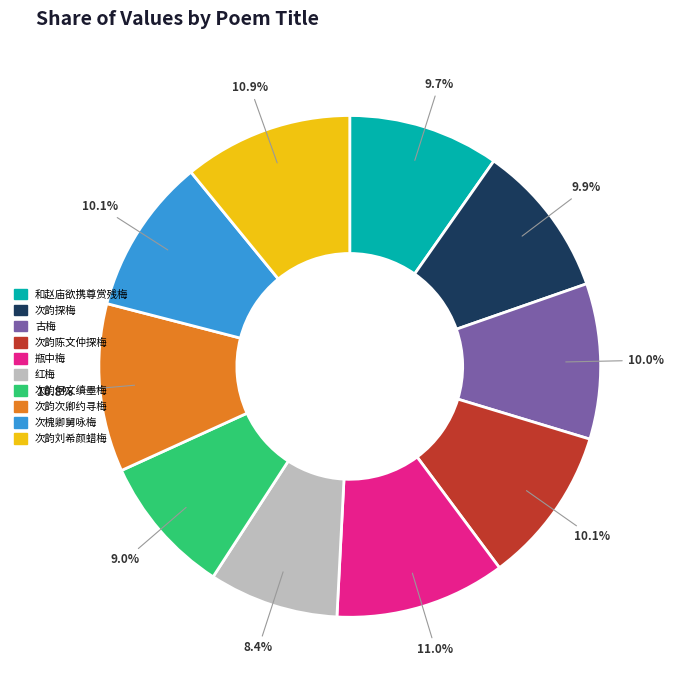

Is there any slice that represents more than half of the pie?

No